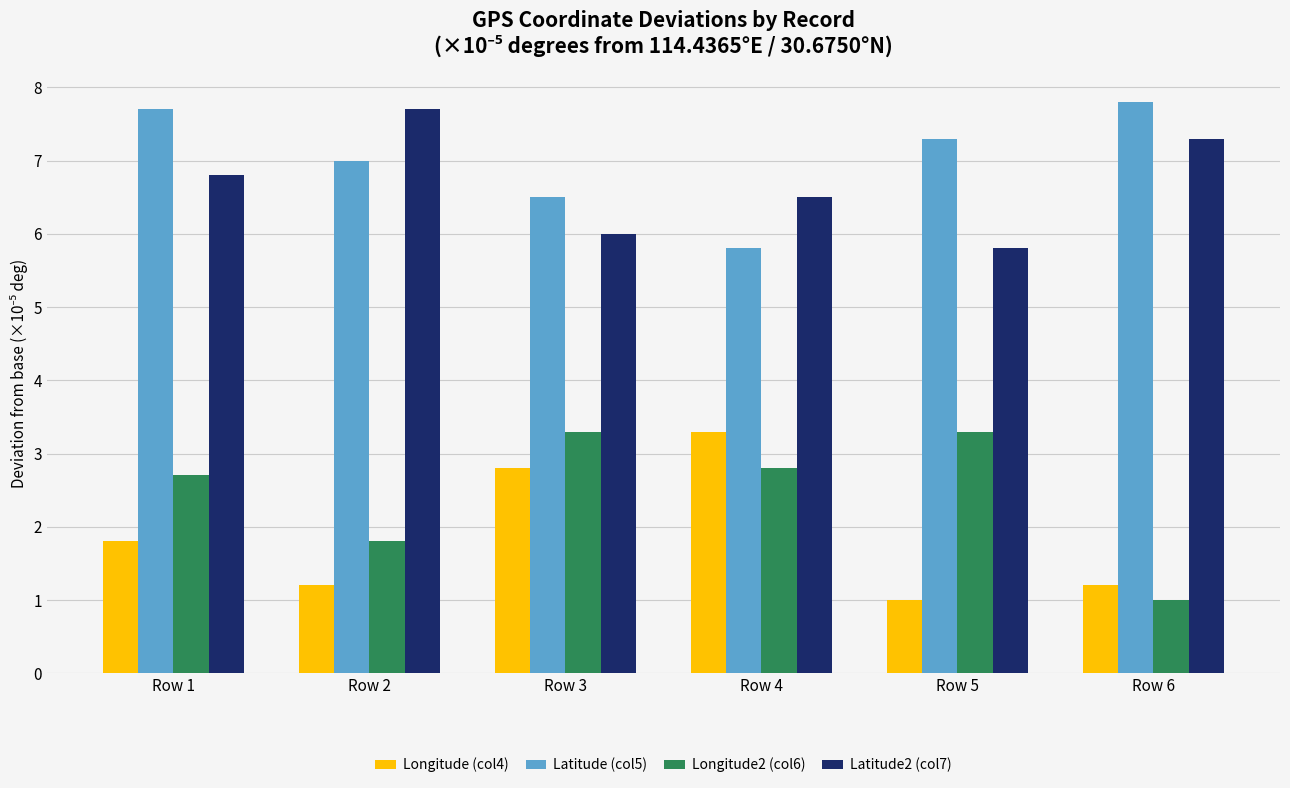

What is the maximum value shown in the chart?

7.8